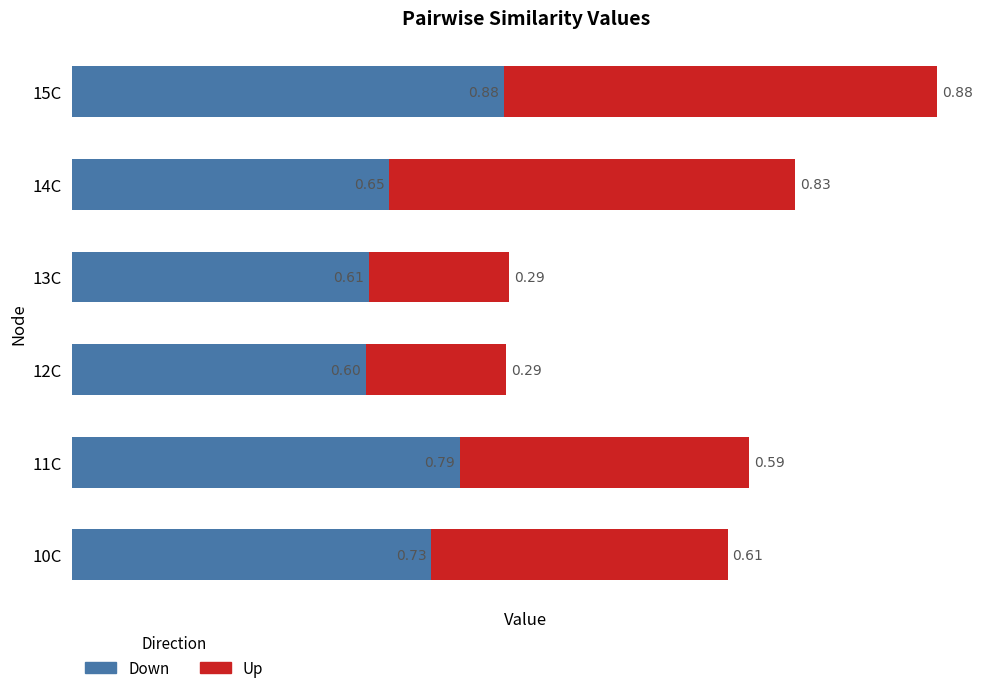

What is the total value across all series at 14C?

1.5